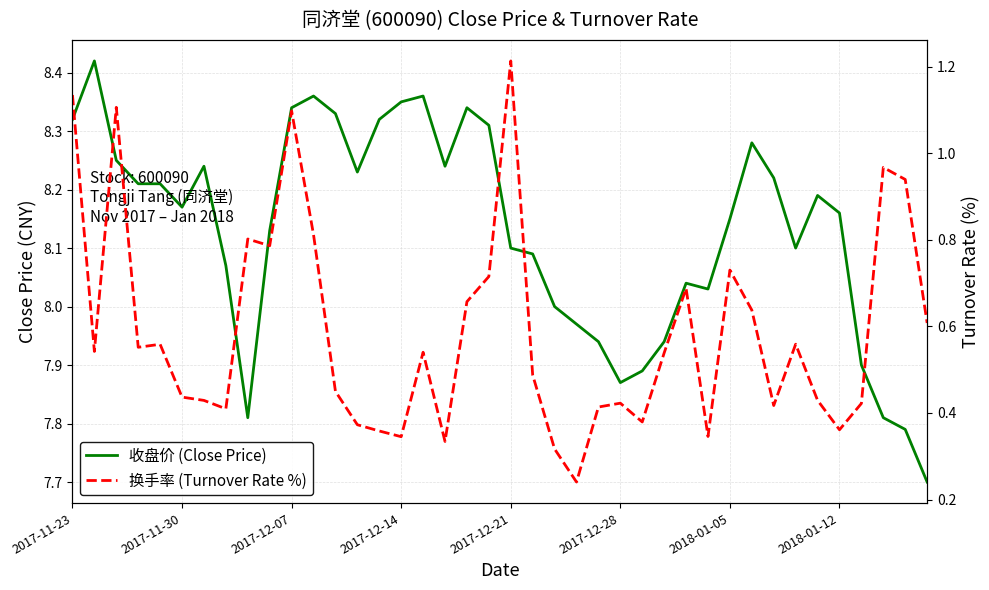

Rank the series by their maximum value, from highest to lowest.

收盘价 (Close Price), 换手率 (Turnover Rate %)